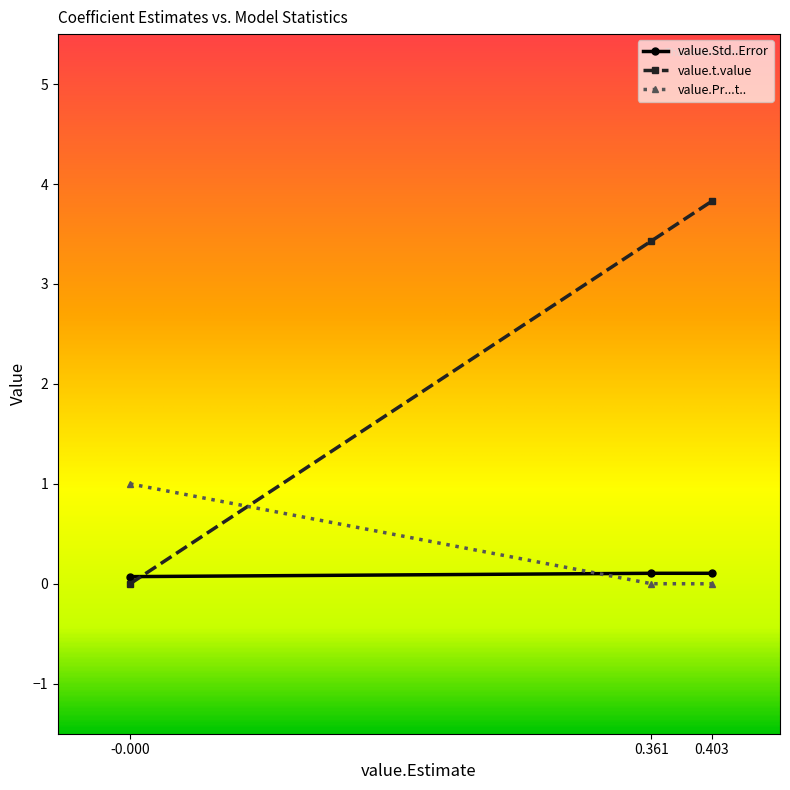

At which label does value.t.value first exceed 3?

0.361